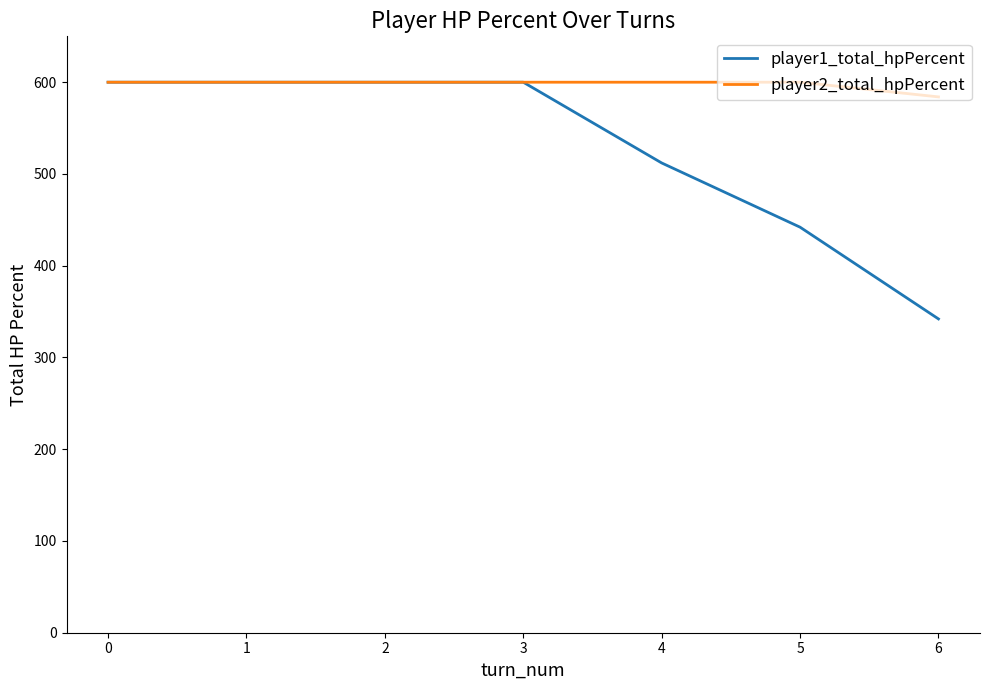

Reading left to right, extract all data points from this chart.

player1_total_hpPercent: 0=600	1=600	2=600	3=600	4=512	5=442	6=342
player2_total_hpPercent: 0=600	1=600	2=600	3=600	4=600	5=600	6=584